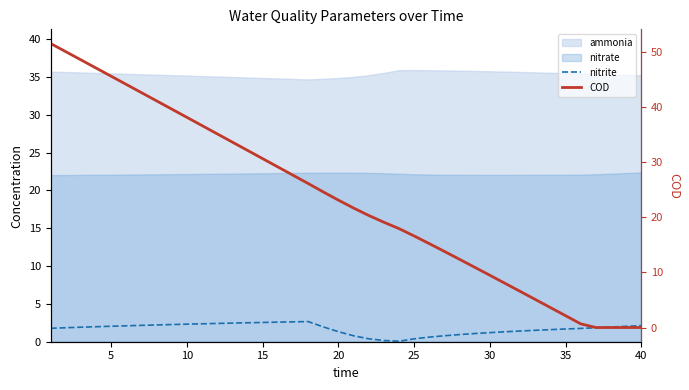

After their last crossing, which series has the higher values: nitrite or COD?

nitrite